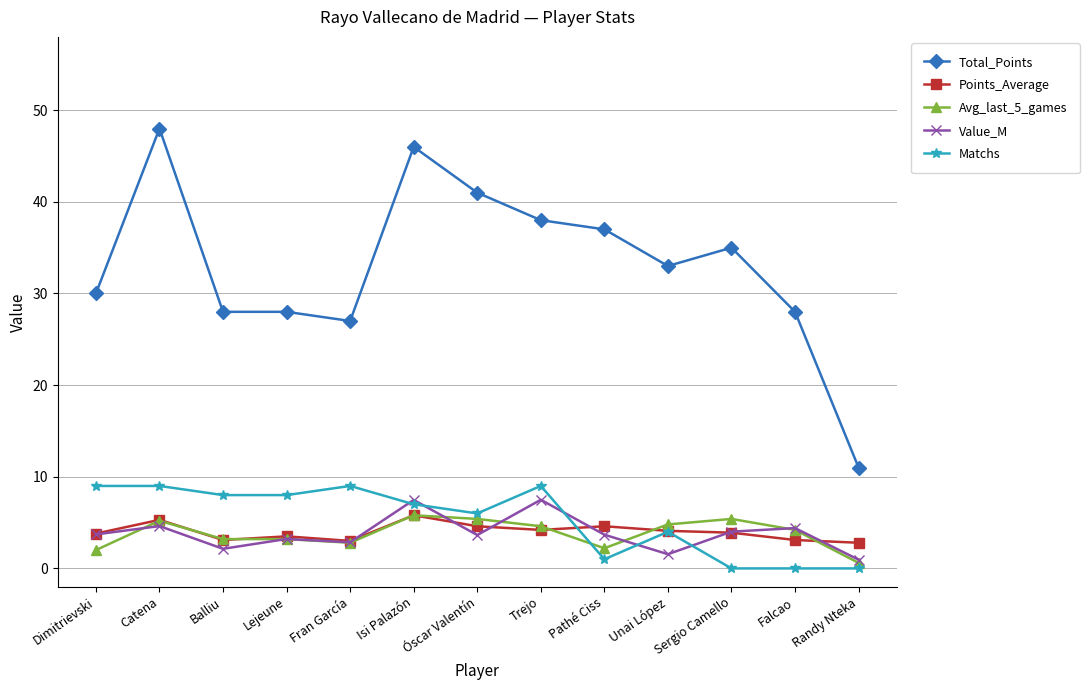

What is the greatest value displayed?

48.0